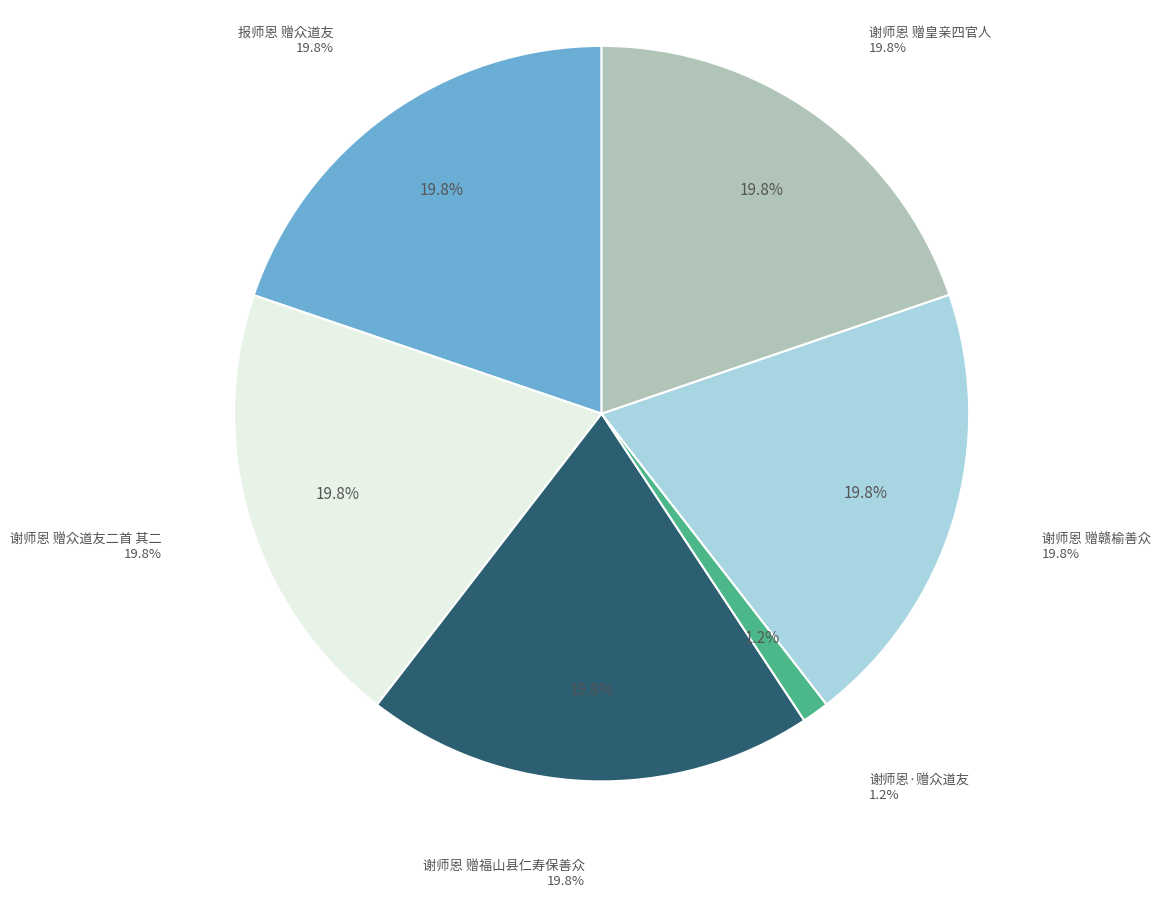

Which slice is the largest?

报师恩 赠众道友